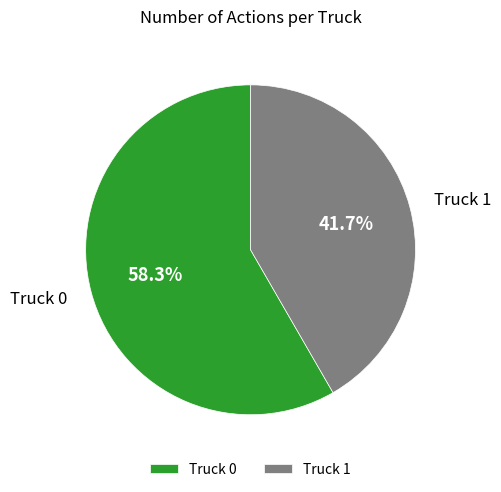

Combined, what portion of the pie is Truck 1 and Truck 0?

100.0%